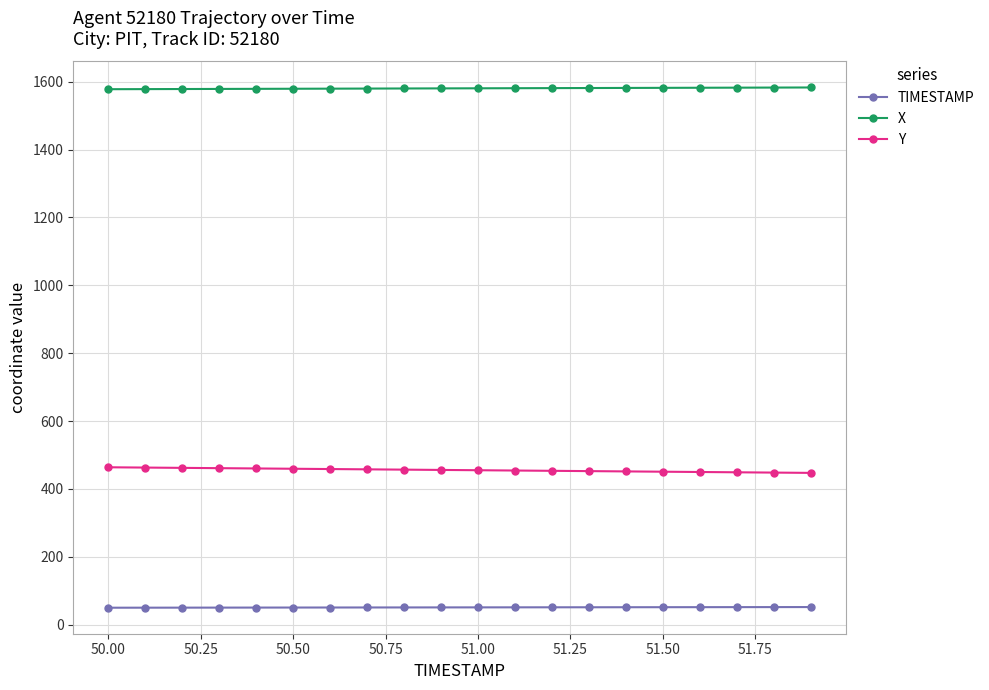

What is the minimum value for X?

1578.0